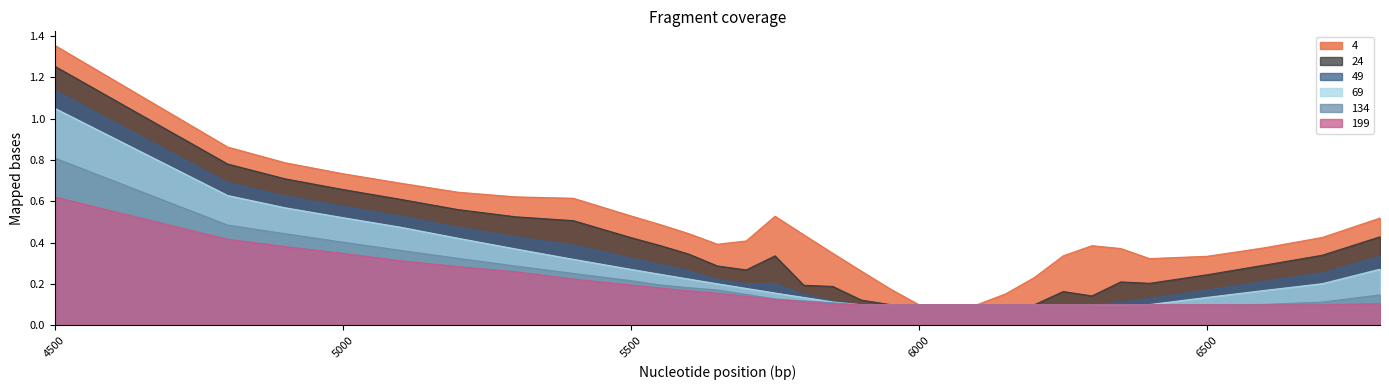

Read the 4 value at 5650.

0.4